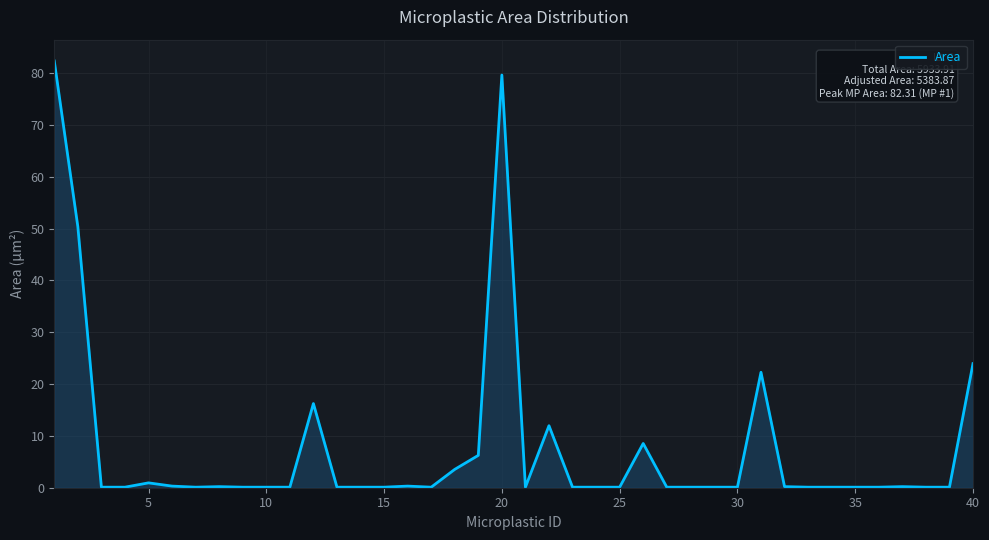

True or false: the data has more than 0 interior local peaks.

True